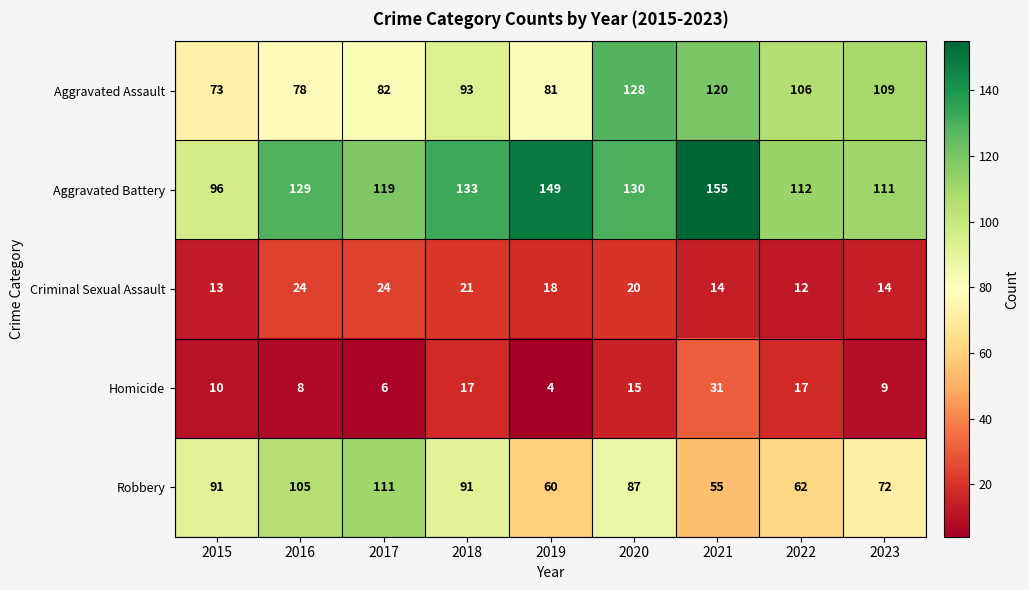

What is the total value across all series at 2017?

342